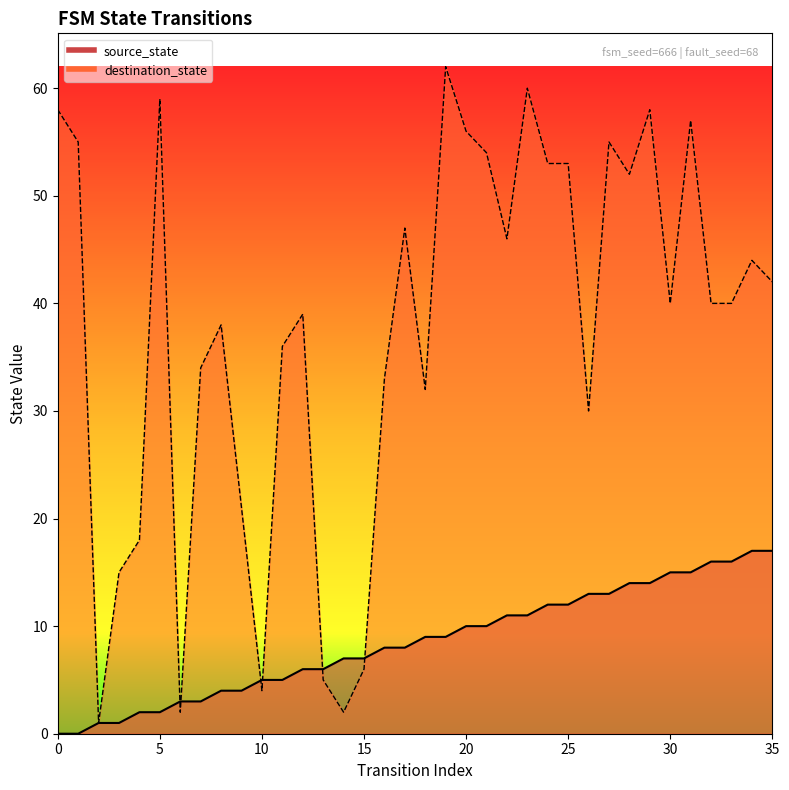

How many intersections are there between source_state and destination_state?

6